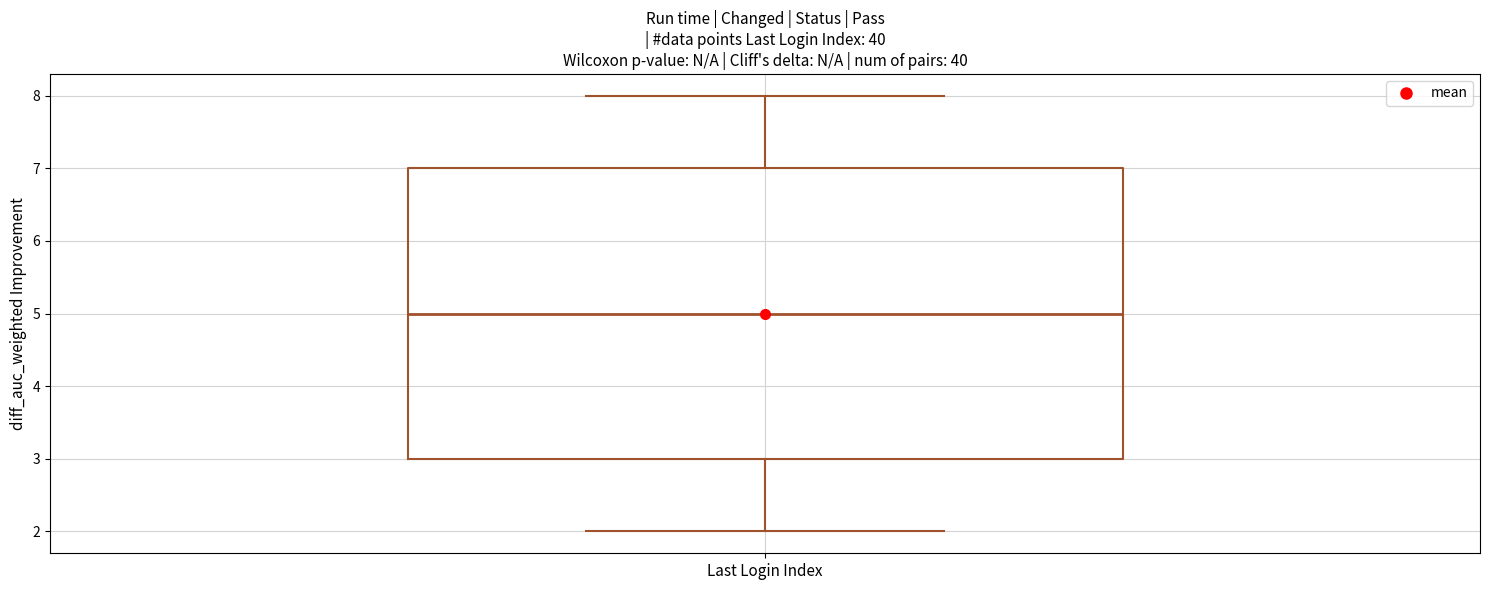

Transcribe this box plot: give where the median line is, the range the box spans, and where the two whiskers end, as read against the y-axis. The values are not printed on the chart, so give them approximately, as read against the axis.

median 5, box 3 to 7, whiskers 2 to 8